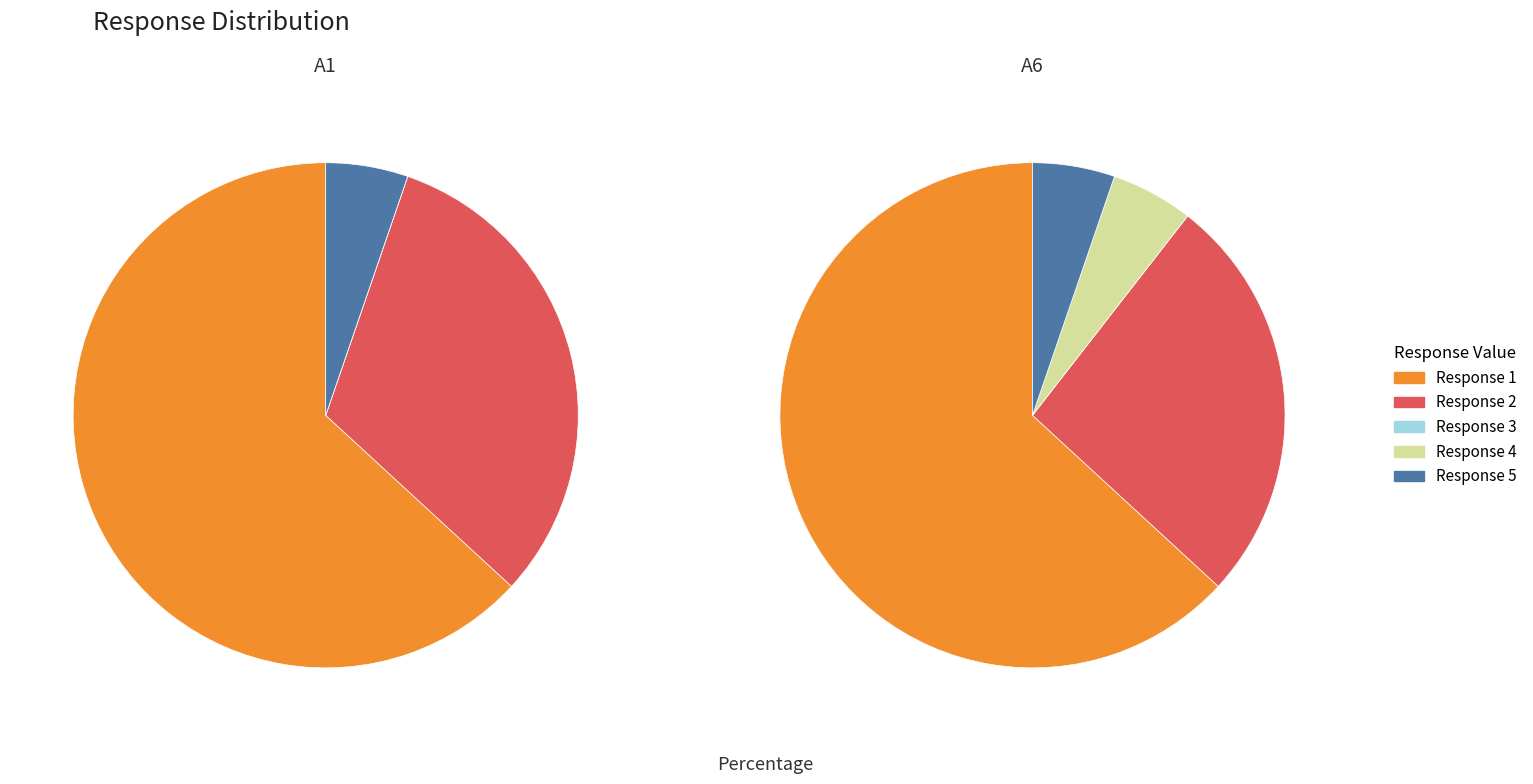

To the nearest percent, what portion does 4 represent?

5%